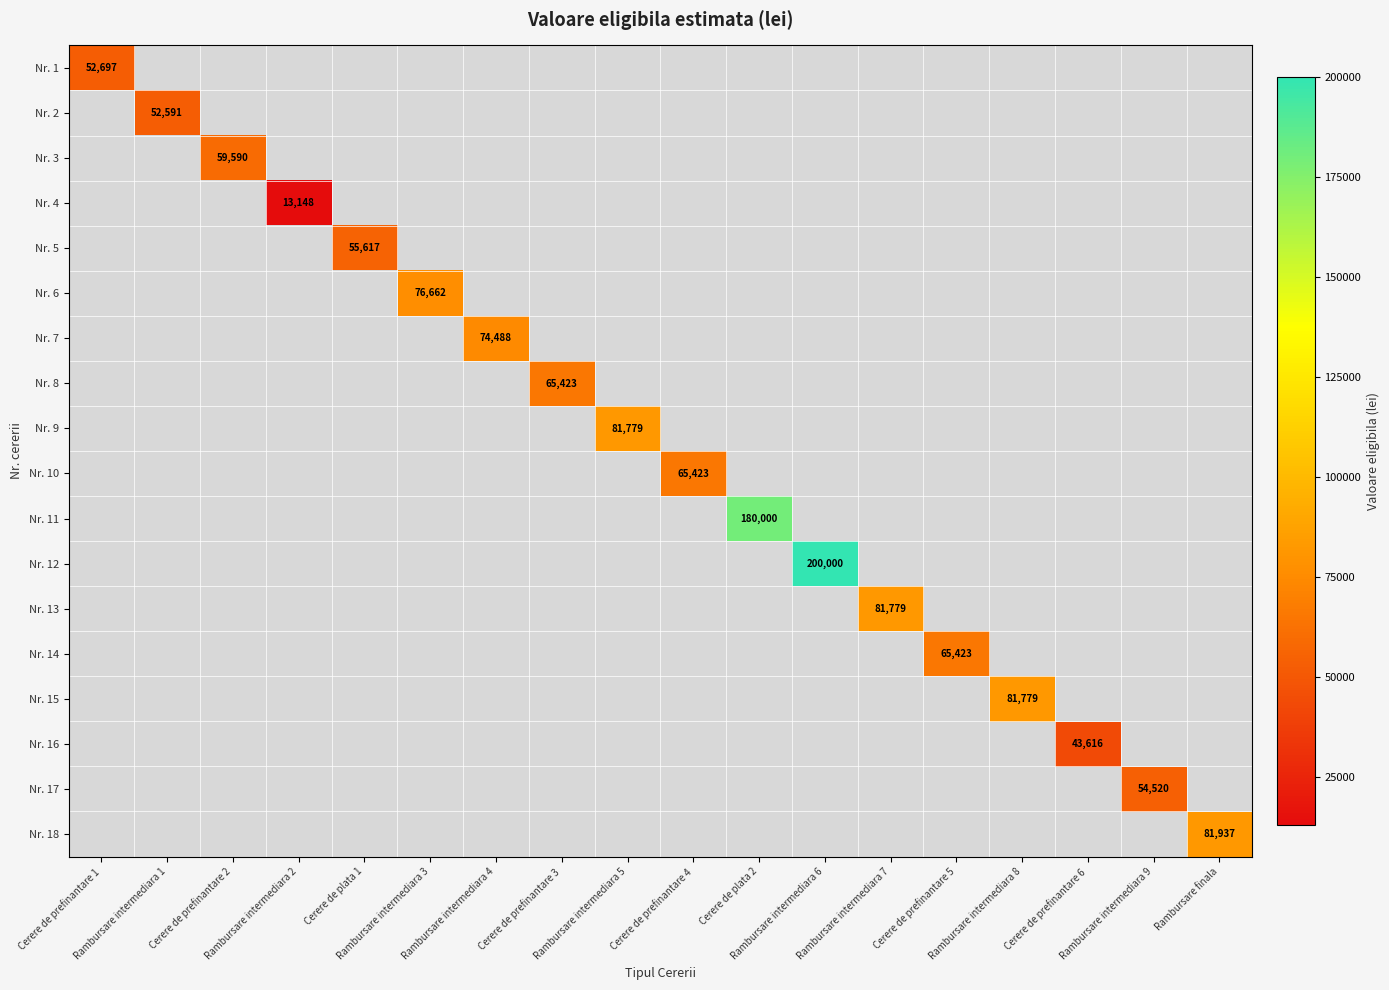

At which label does Nr. 2 reach its peak?

Cerere de prefinantare 1